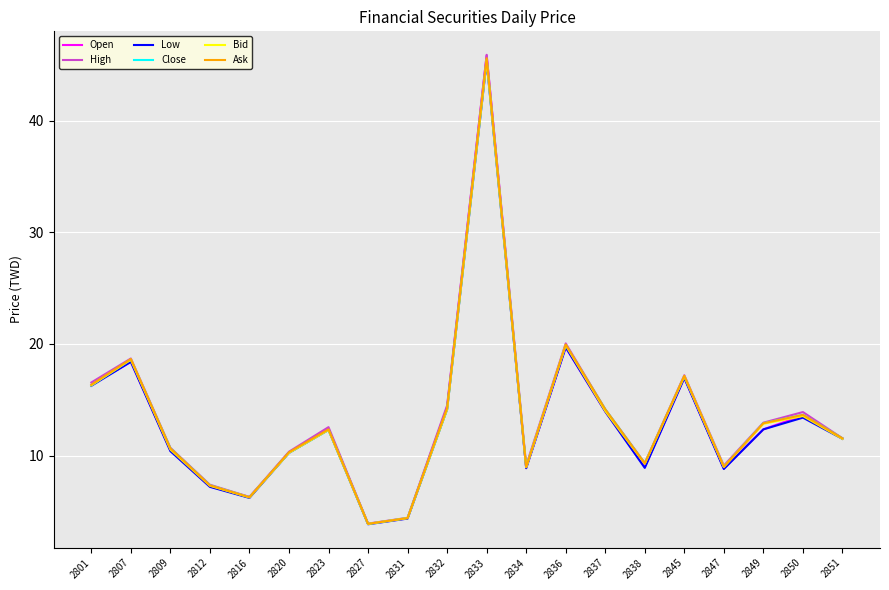

What is the maximum value shown in the chart?

45.9